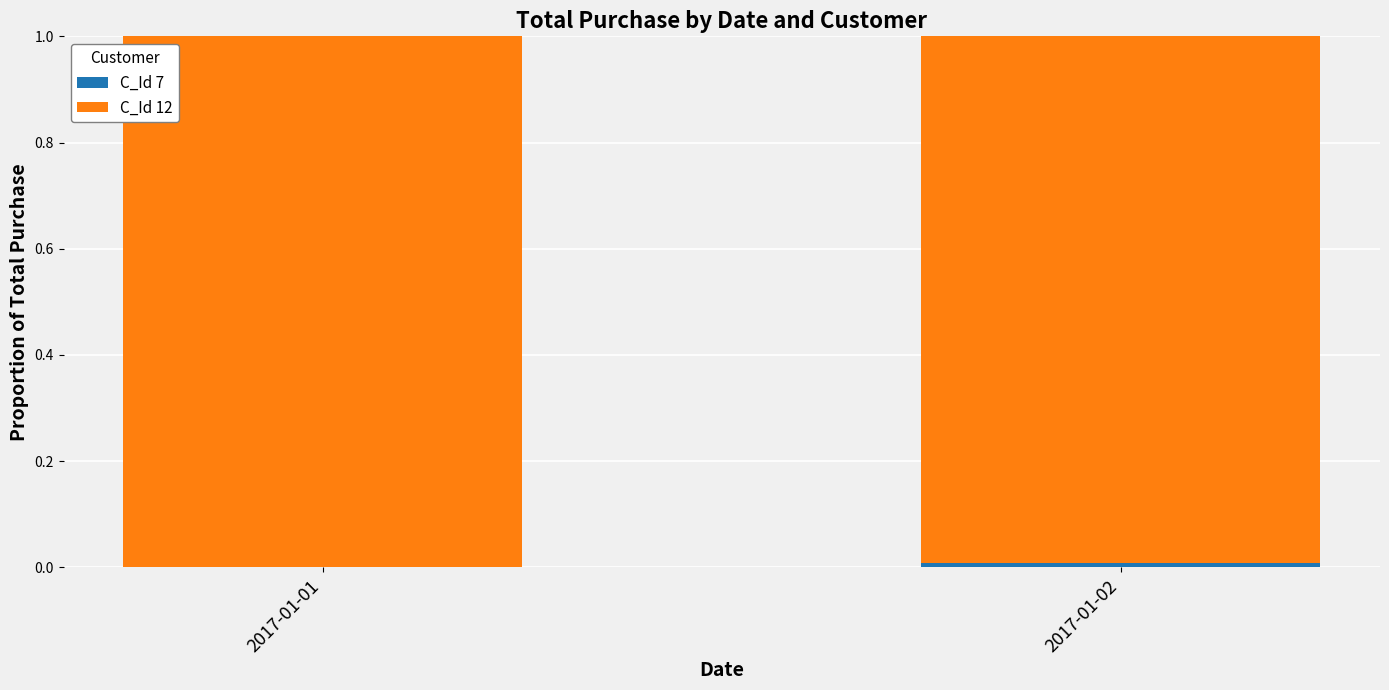

Does the chart contain stacked bars?

Yes